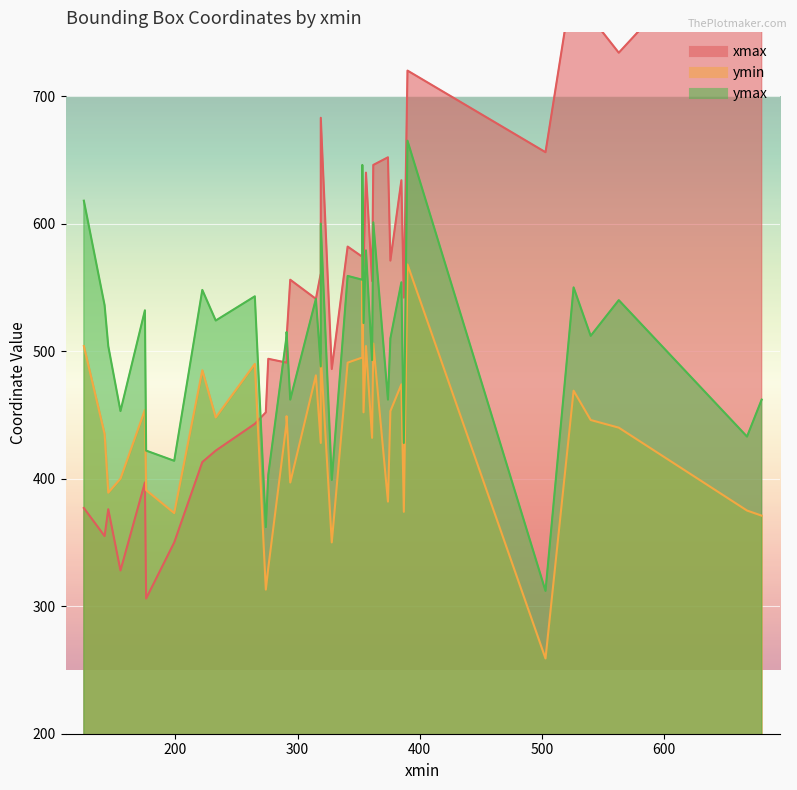

At which label does xmax reach its peak?

680